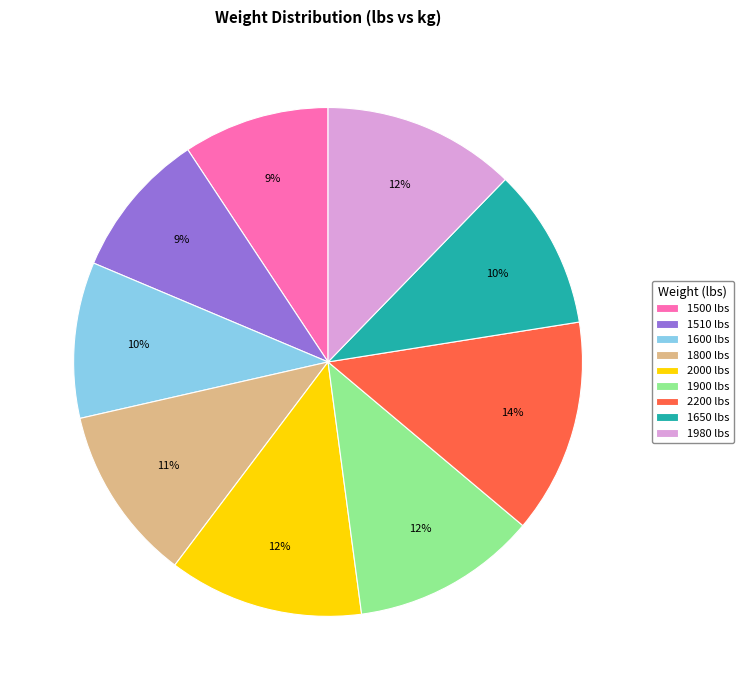

What percentage is the 1600 lbs slice, to the nearest percent?

10%